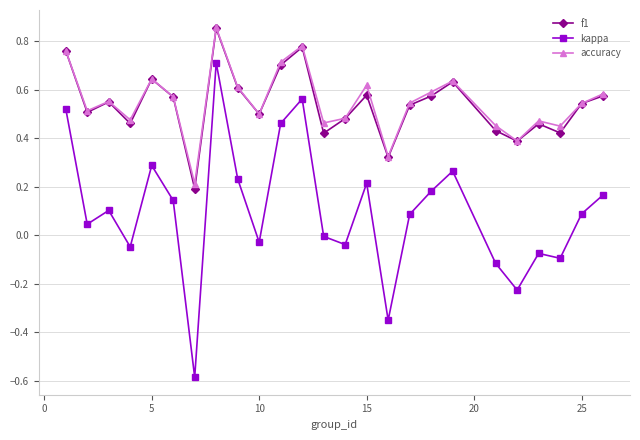

True or false: kappa has more than 1 interior local peaks.

True